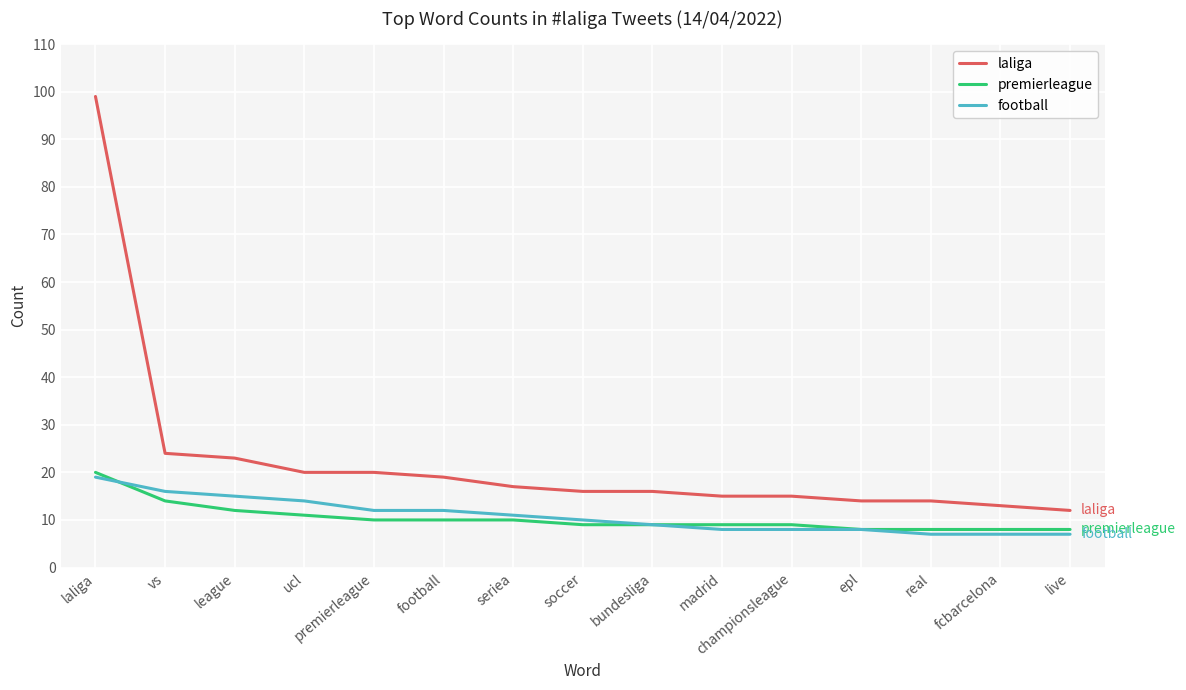

The value of laliga at bundesliga is 11. True or false?

False